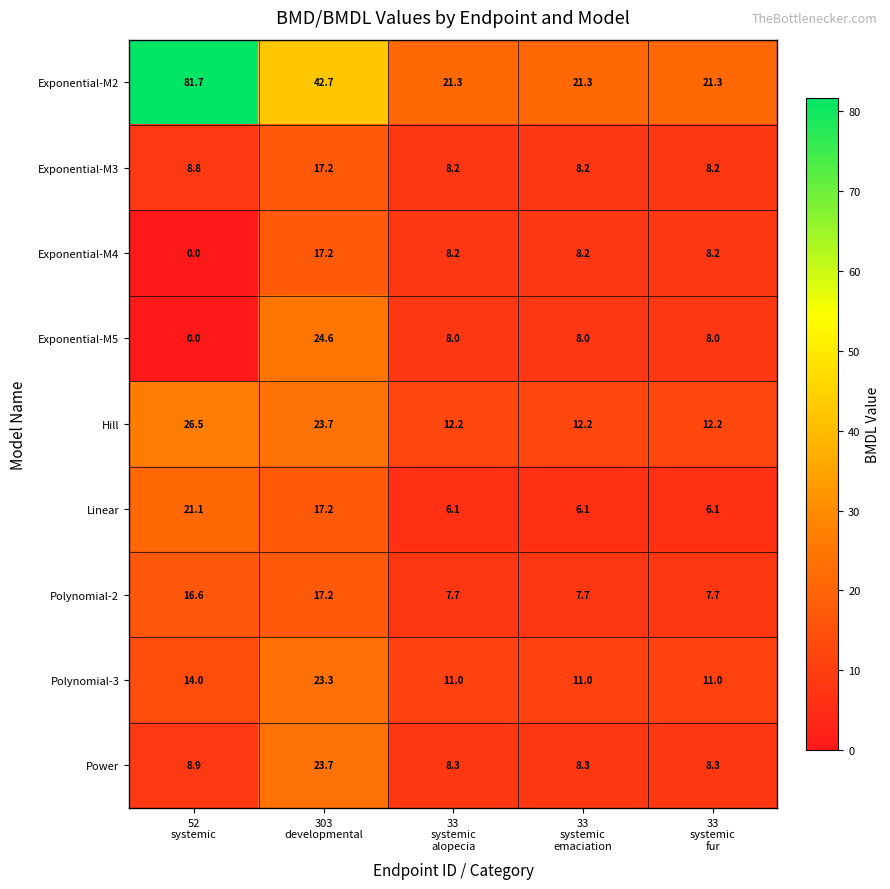

How many series are shown in this chart?

9